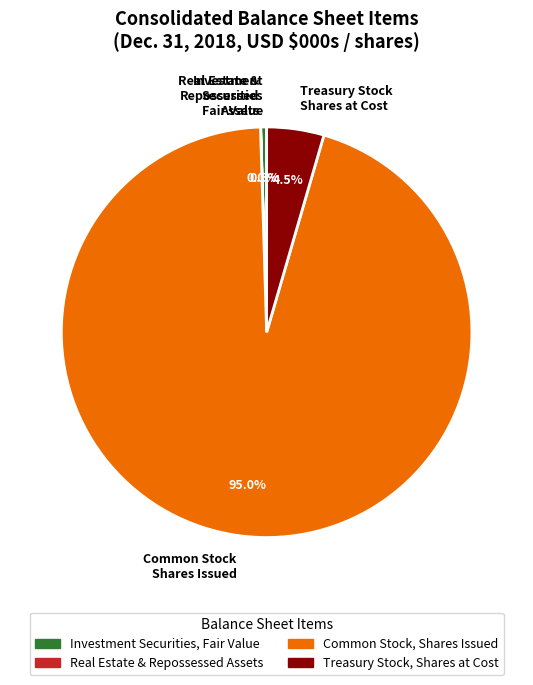

Is there any slice that represents more than half of the pie?

Yes